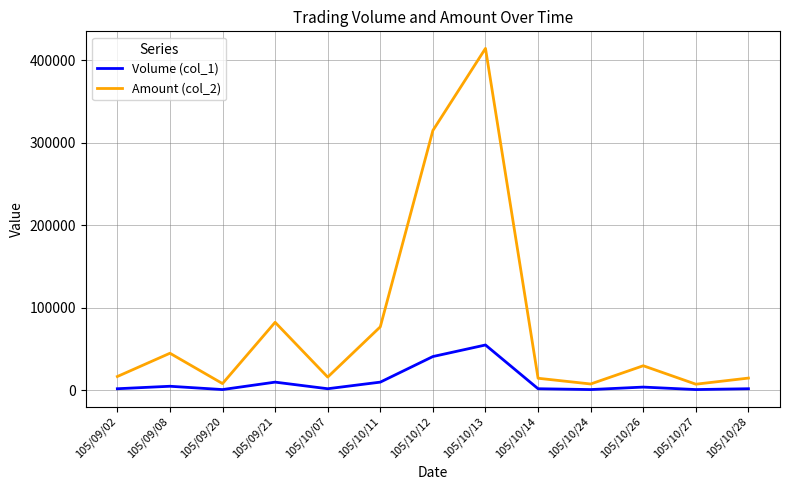

Which series has the largest range (max minus min)?

Amount (col_2)